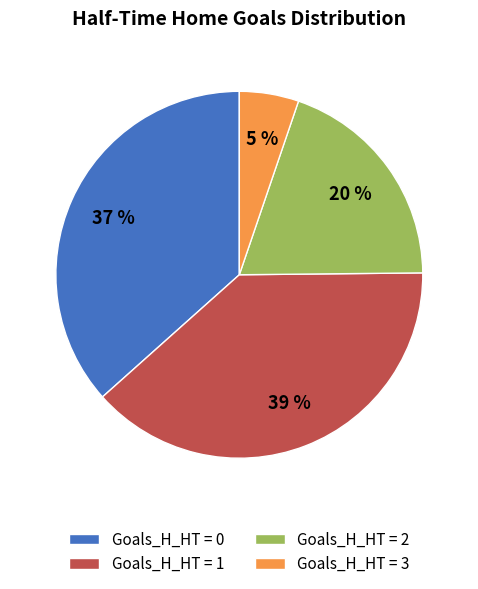

To the nearest percent, what is the difference between the Goals_H_HT = 2 and Goals_H_HT = 1 slice percentages?

19%